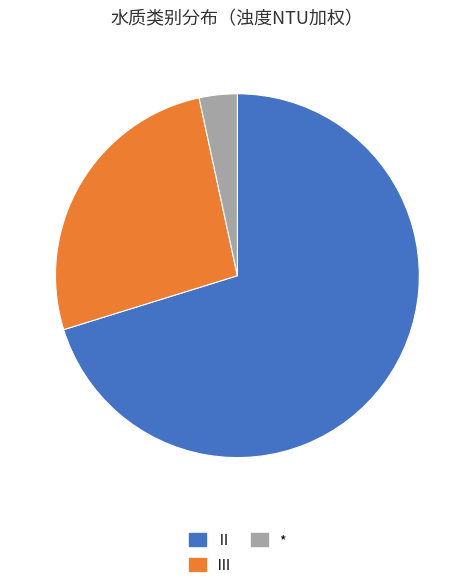

Rank the categories by value from lowest to highest.

*, Ⅲ, Ⅱ